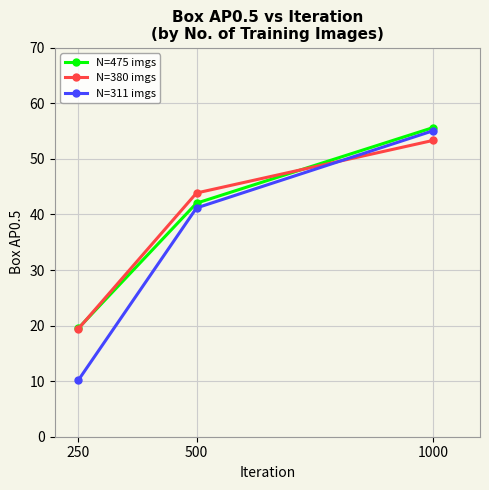

The N=380 imgs series shows 26.2 at 250. True or false?

False